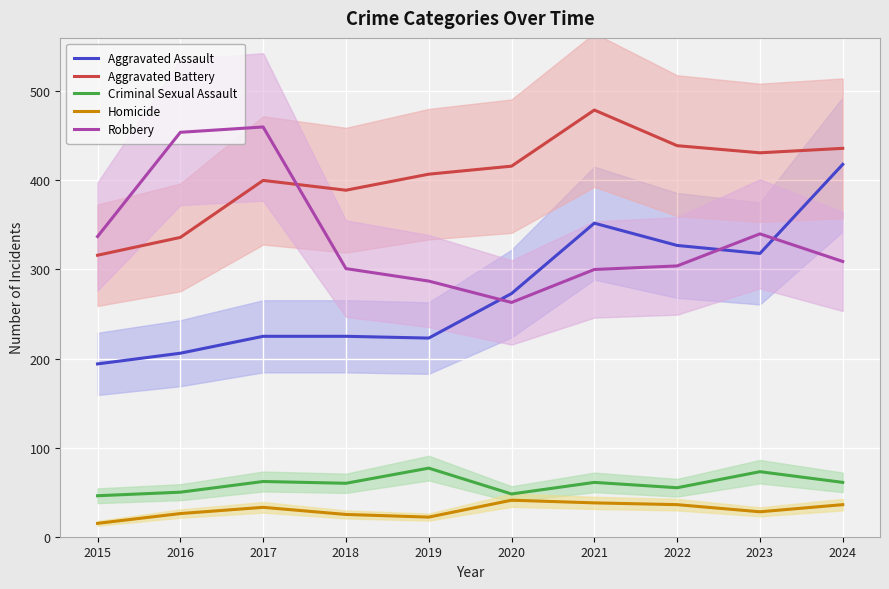

What is the sum of the Aggravated Assault values at 2022 and 2021?

679